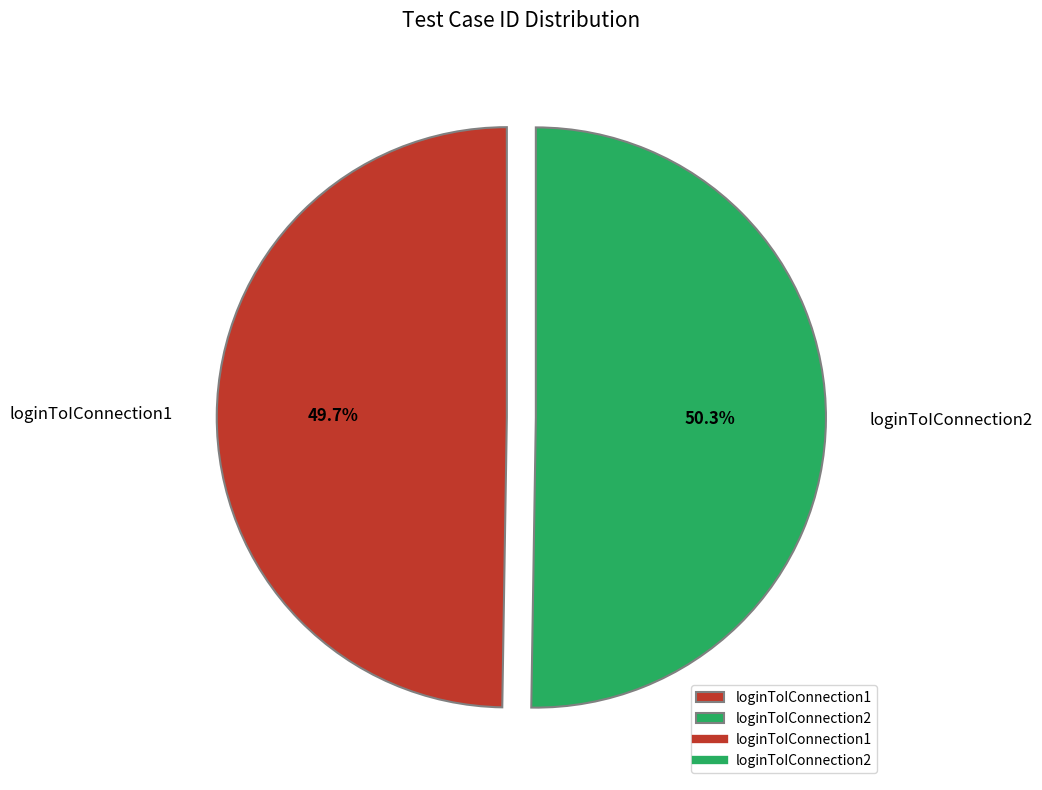

Which slice represents more than half of the pie?

loginToIConnection2